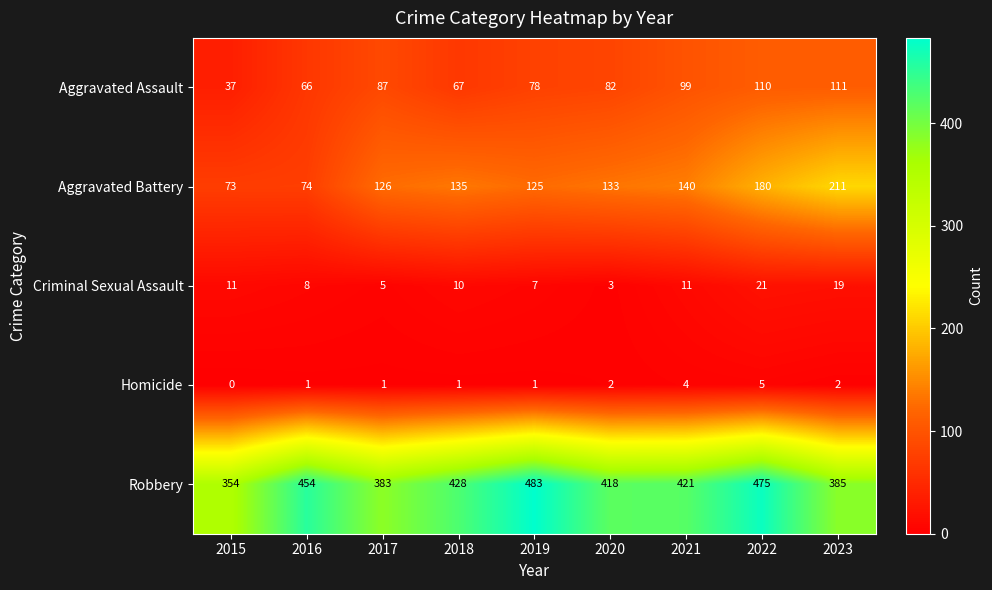

How many series are shown in this chart?

5